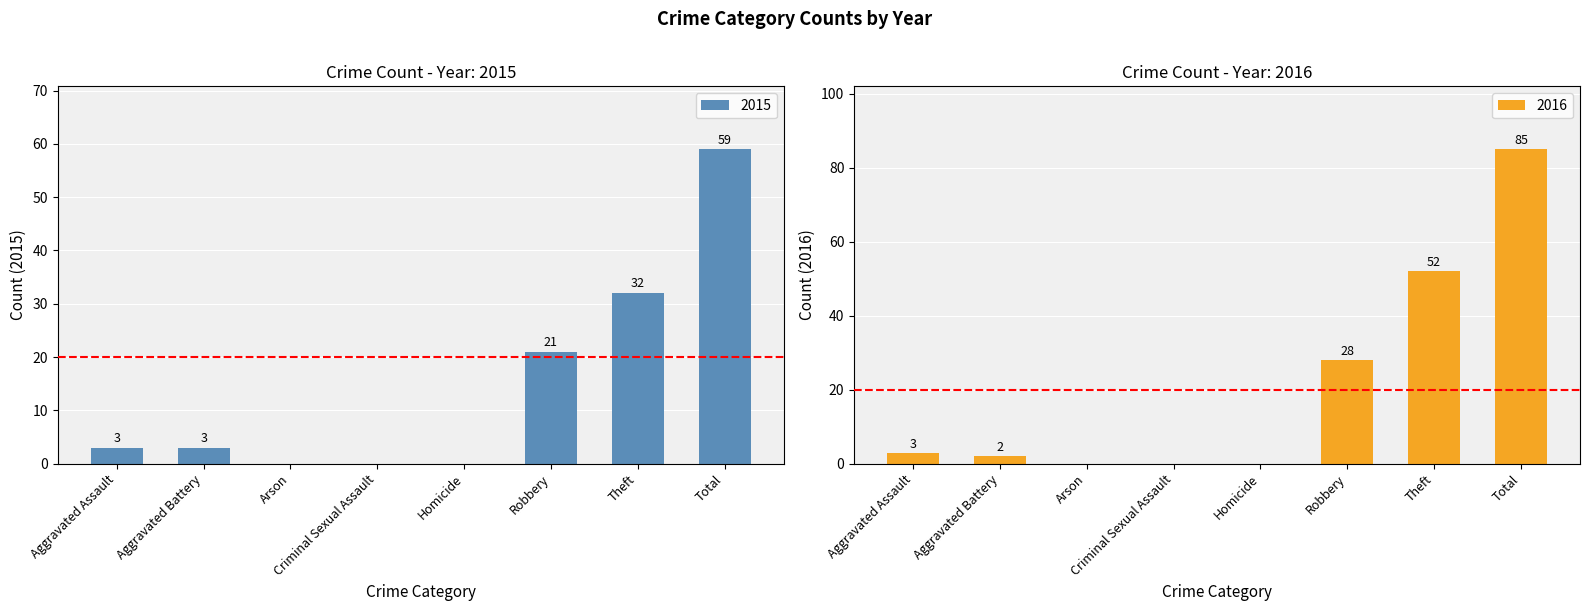

What is the sum of the 2015 values at Homicide and Theft?

32